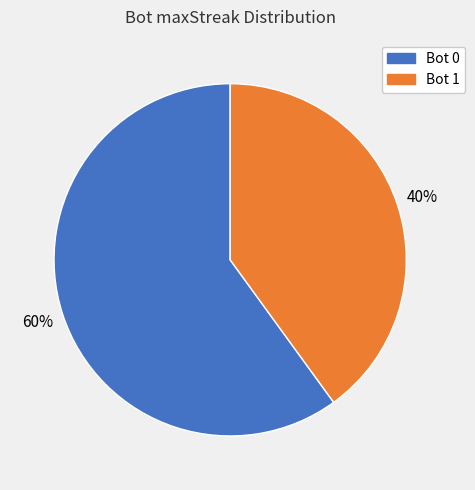

To the nearest percent, what is the difference between the largest and smallest slice percentages?

20%